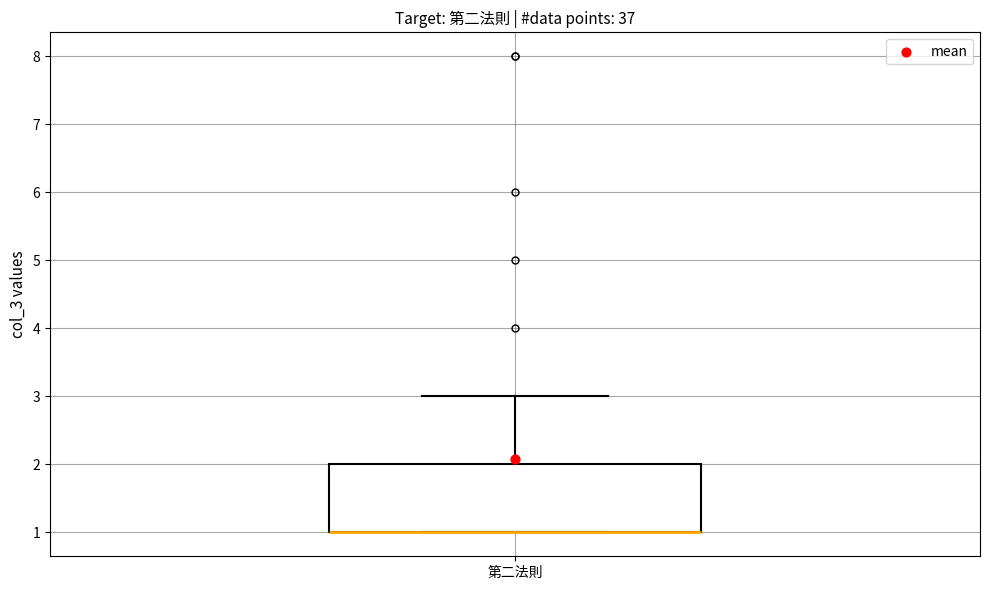

Read this box plot against the y-axis: the position of the median line, the range covered by the box, and the ends of both whiskers. The values are not printed on the chart, so give them approximately, as read against the axis.

median 1 (drawn on the box's lower edge), box 1 to 2, whiskers 1 to 3